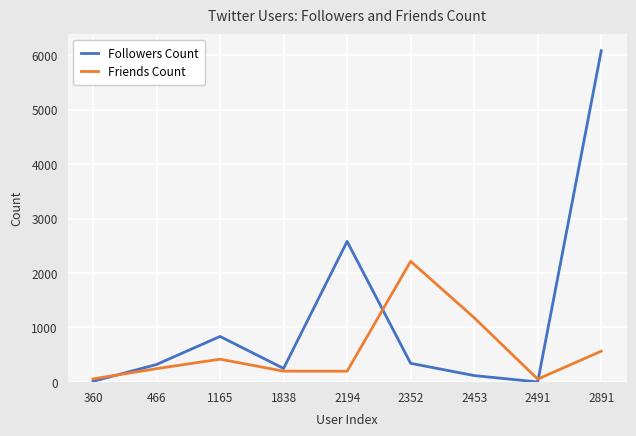

Which series has the largest range (max minus min)?

Followers Count